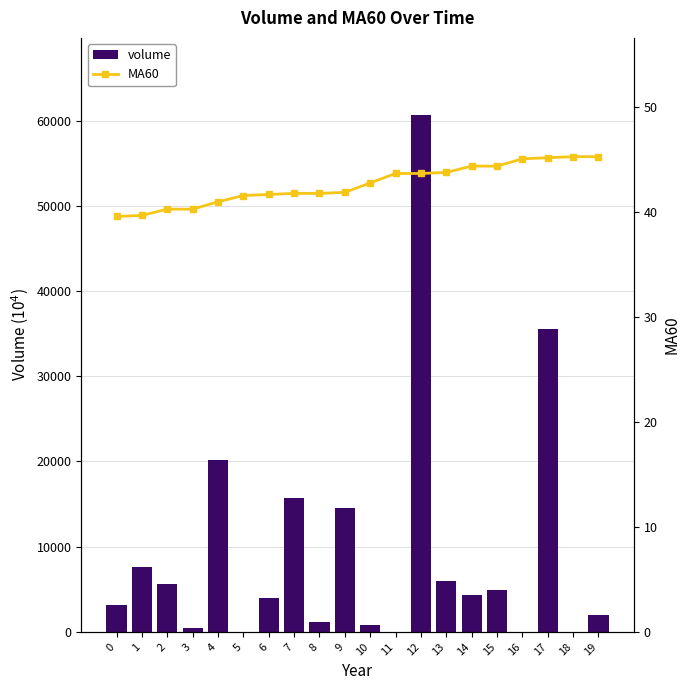

What is the difference between the highest and lowest values at 9?

14543.2